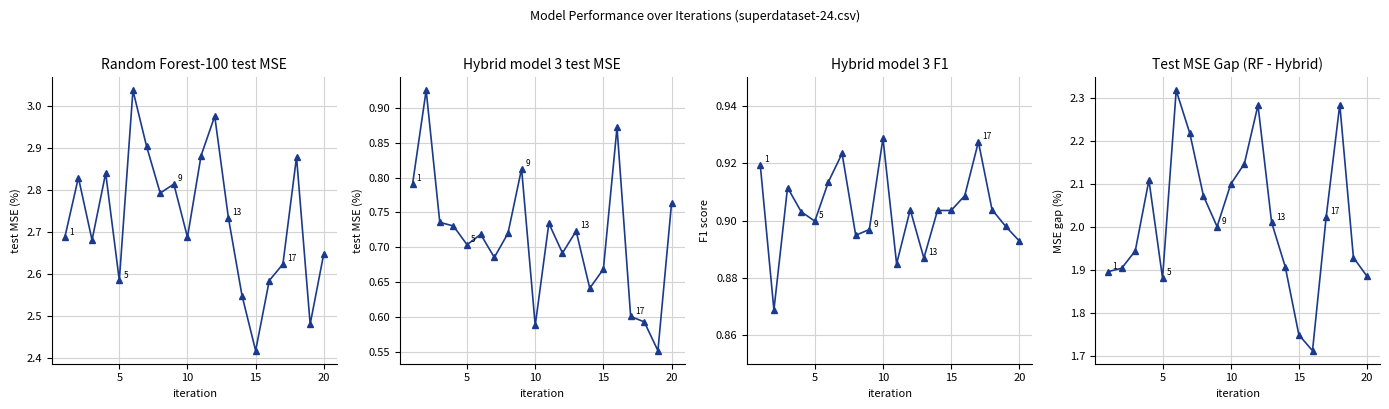

Which series has the largest total across all categories?

RF test MSE